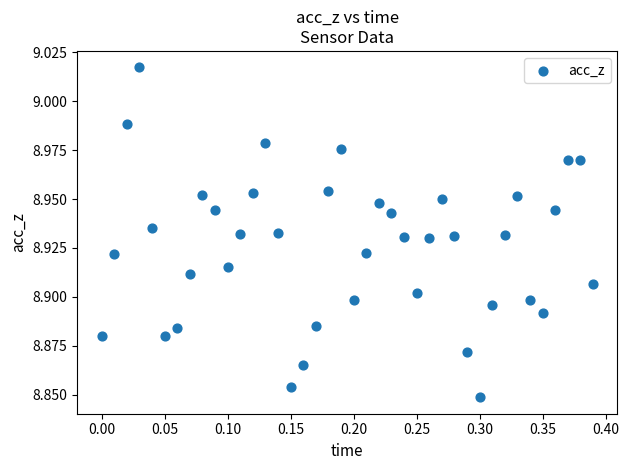

What is the range of X values (max minus min)?

0.4